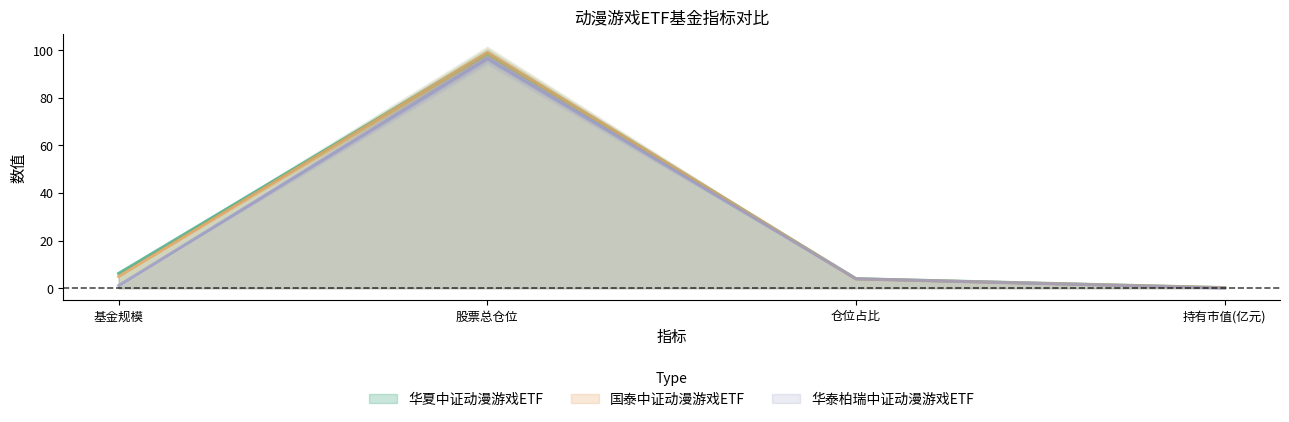

What is the total value across all series at 仓位占比?

11.8